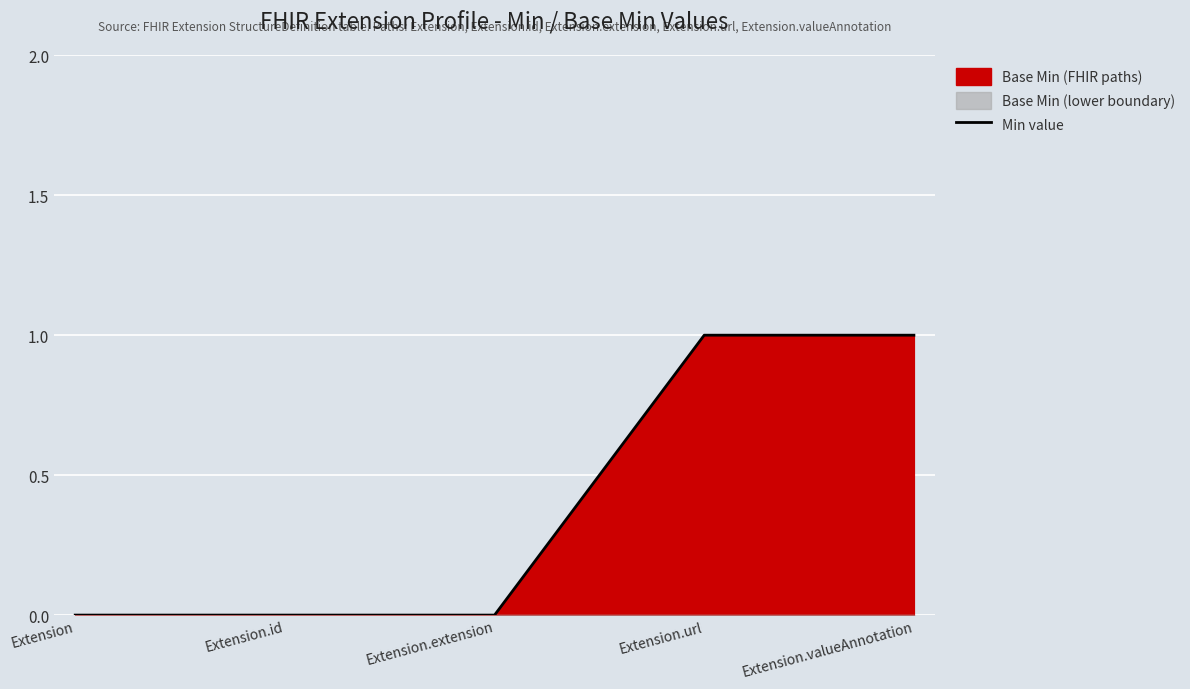

What is the sum of the values at Extension.valueAnnotation and Extension.extension?

1